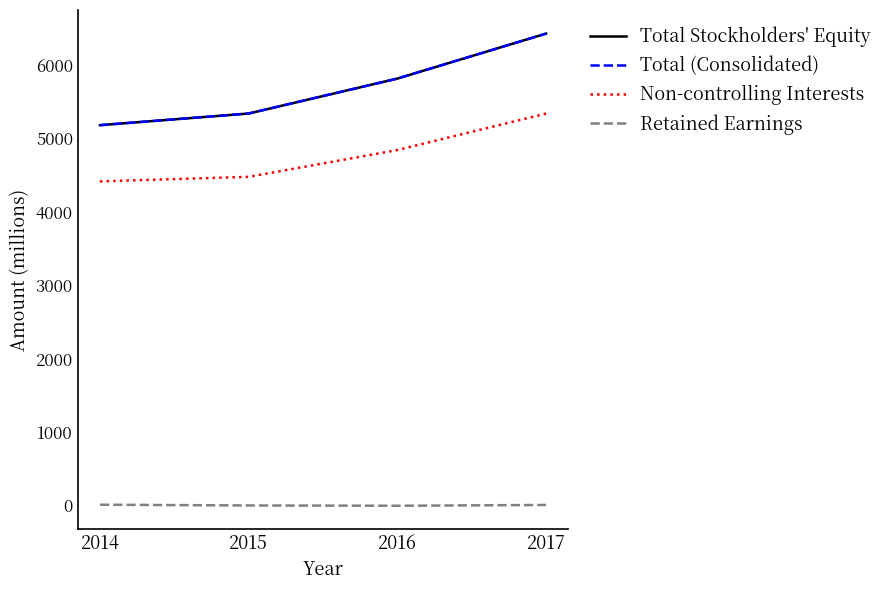

True or false: Non-controlling Interests has more than 0 points higher than both neighbors.

False